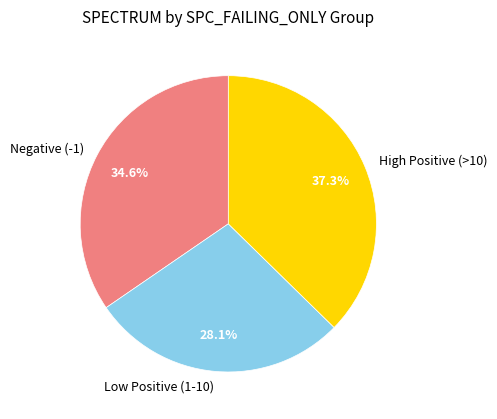

Between Low Positive (1-10) and Negative (-1), which is larger?

Negative (-1)